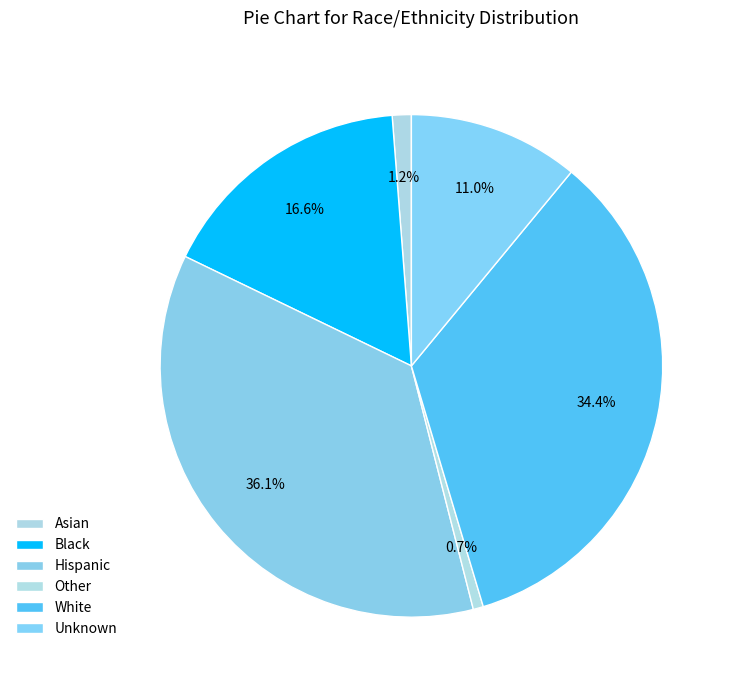

What percentage do Unknown and White together represent?

45.4%